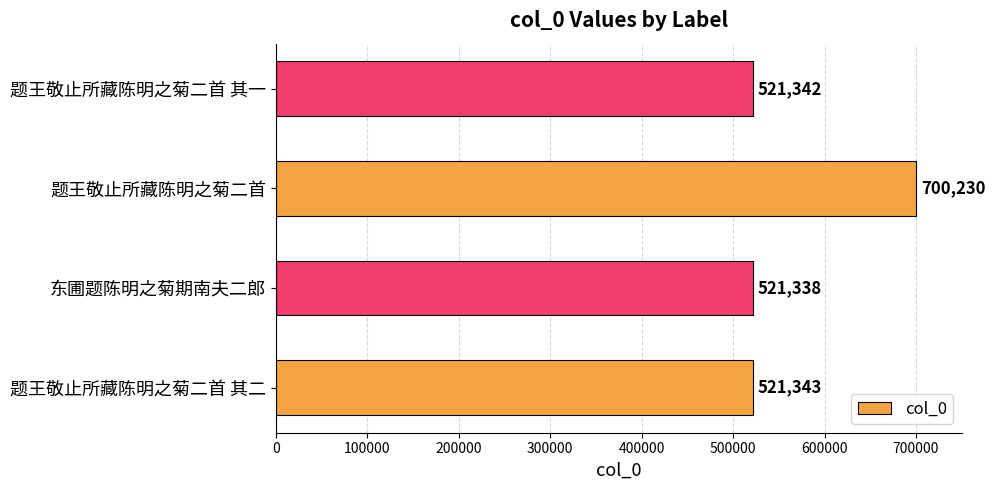

What value does the data have at 题王敬止所藏陈明之菊二首, to the nearest 10?

700230